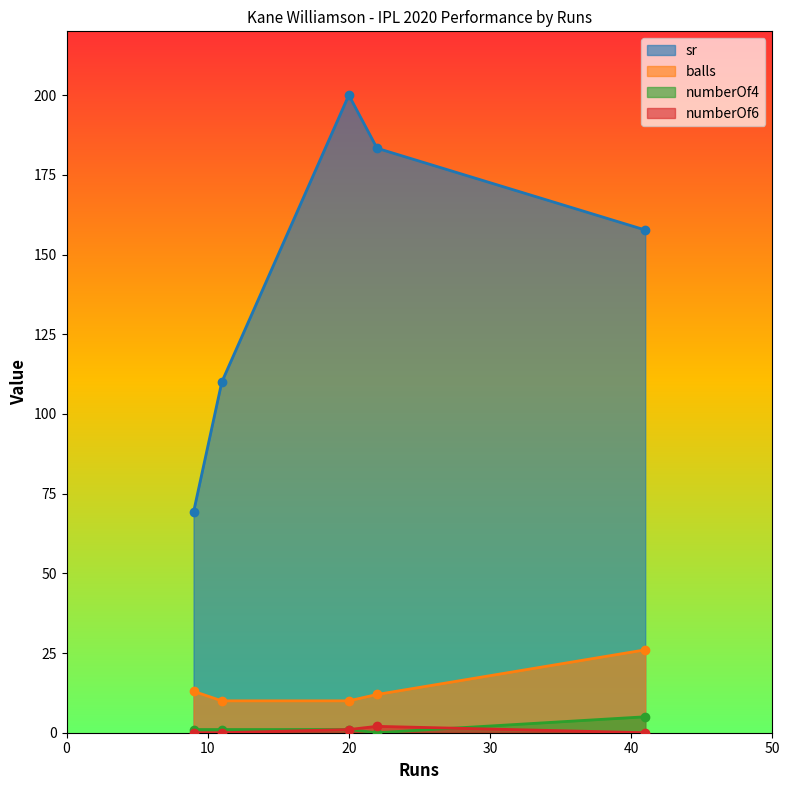

The balls series shows 10.0 at 20. True or false?

True